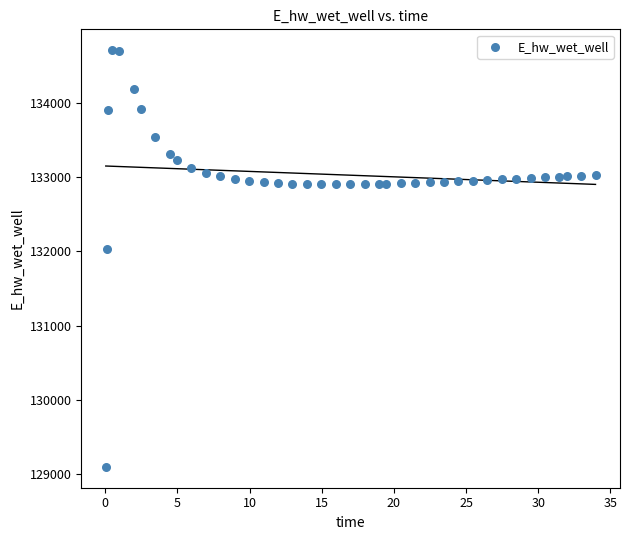

What is the range of Y values (max minus min)?

5606.1